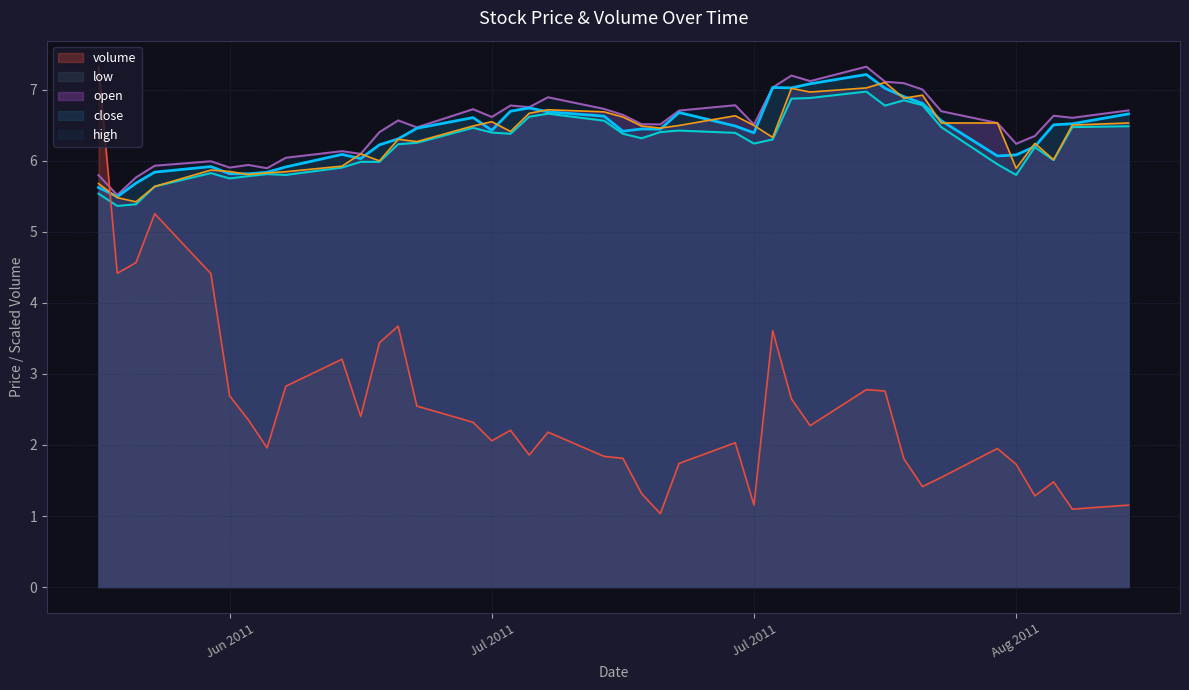

What is the minimum value for low?

5.4